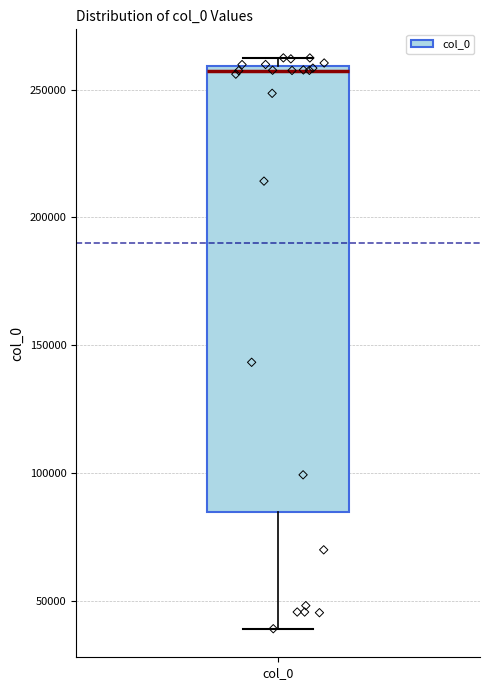

Read this box plot against the y-axis: the position of the median line, the range covered by the box, and the ends of both whiskers. The values are not printed on the chart, so give them approximately, as read against the axis.

median 255000, box 85000 to 260000, whiskers 40000 to 260000 (just above the box's upper edge)